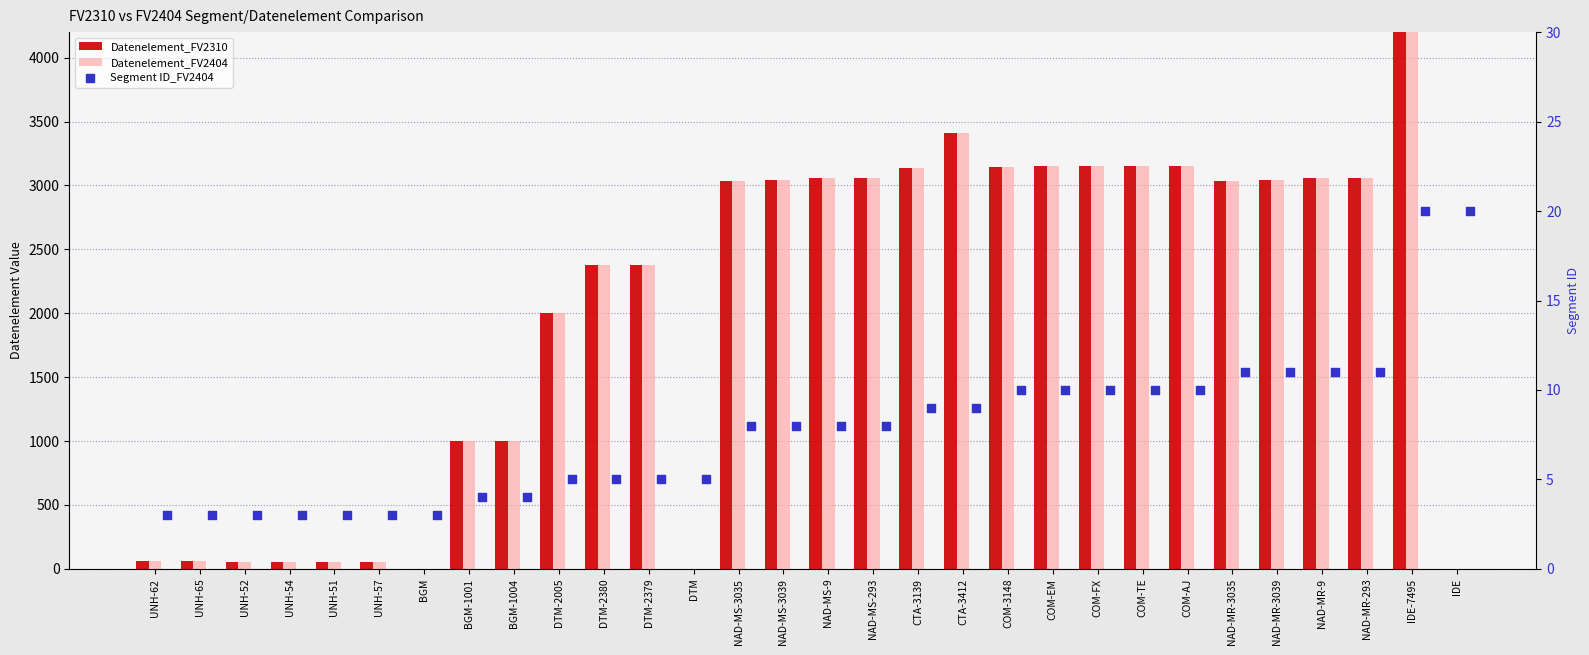

What are all the series names shown in the legend?

Datenelement_FV2310, Datenelement_FV2404, Segment ID_FV2404